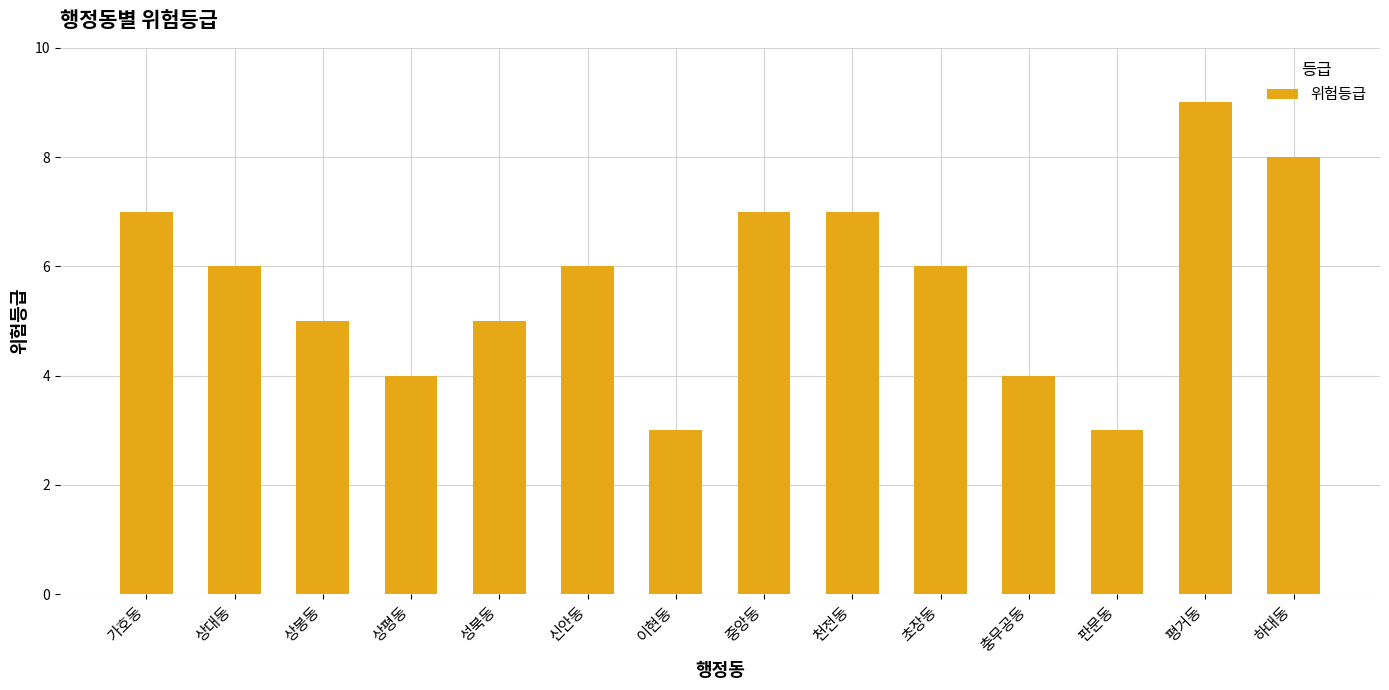

Which has a higher value, 초장동 or 이현동?

초장동